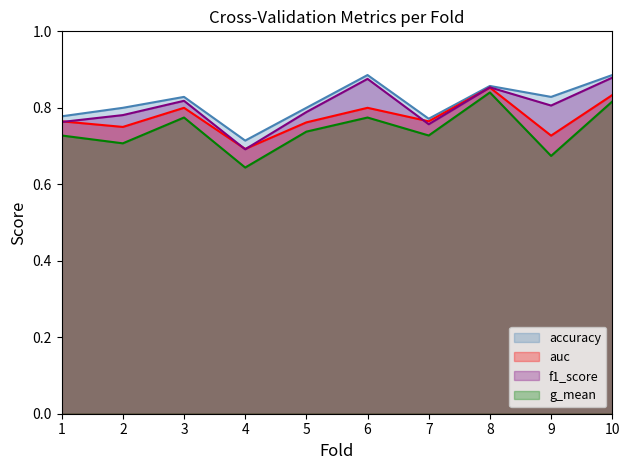

At which category does g_mean reach its first local peak?

3